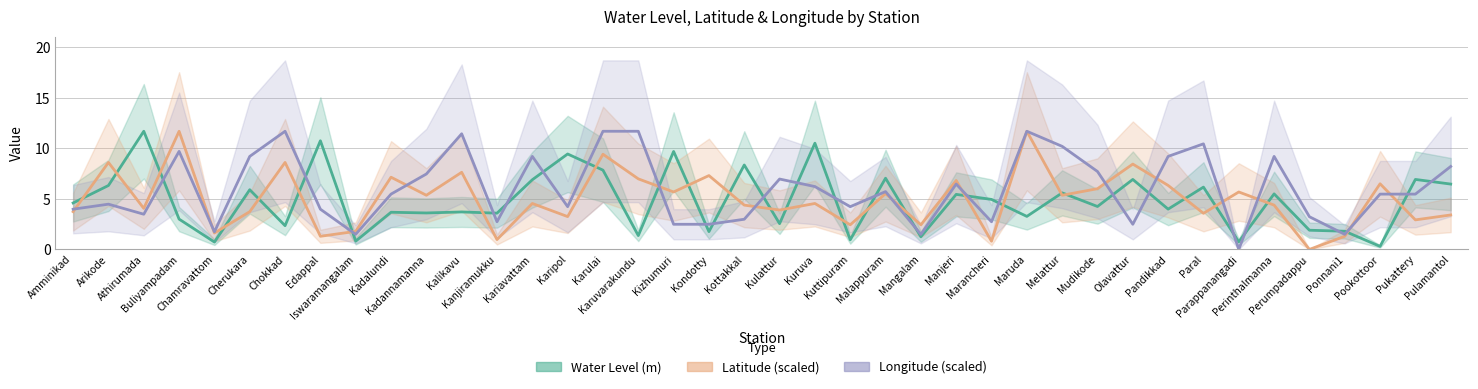

What is the total value across all series at Parappanangadi?

6.4